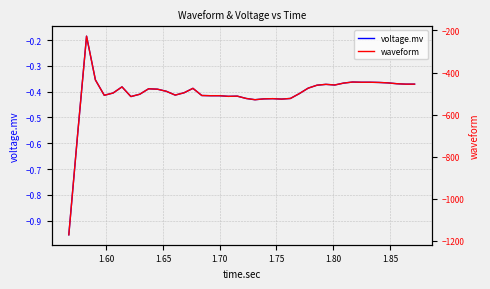

Reading left to right, transcribe all the data shown in this chart.

voltage.mv: -1.0	-0.6	-0.2	-0.4	-0.4	-0.4	-0.4	-0.4	-0.4	-0.4	-0.4	-0.4	-0.4	-0.4	-0.4	-0.4	-0.4	-0.4	-0.4	-0.4	-0.4	-0.4	-0.4	-0.4	-0.4	-0.4	-0.4	-0.4	-0.4	-0.4	-0.4	-0.4	-0.4	-0.4	-0.4	-0.4	-0.4	-0.4	-0.4	-0.4
waveform: -1171.0	-691.0	-227.0	-435.0	-508.0	-497.0	-468.0	-514.0	-503.0	-477.0	-479.0	-489.0	-507.0	-496.0	-475.0	-509.0	-510.0	-510.0	-513.0	-512.0	-523.0	-529.0	-525.0	-524.0	-526.0	-523.0	-500.0	-474.0	-460.0	-456.0	-459.0	-450.0	-445.0	-446.0	-446.0	-447.0	-449.0	-453.0	-455.0	-455.0